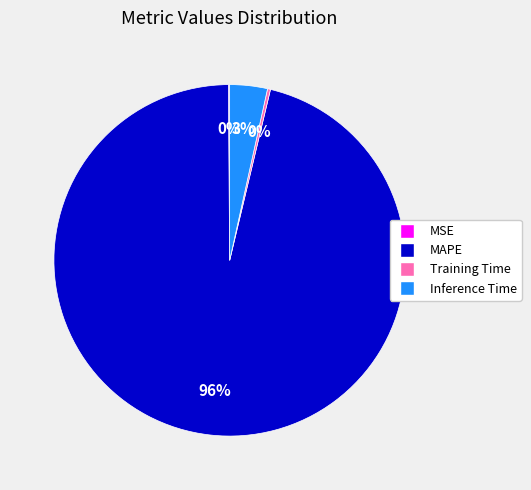

Do MAPE and Inference Time together represent more than half of the pie?

Yes